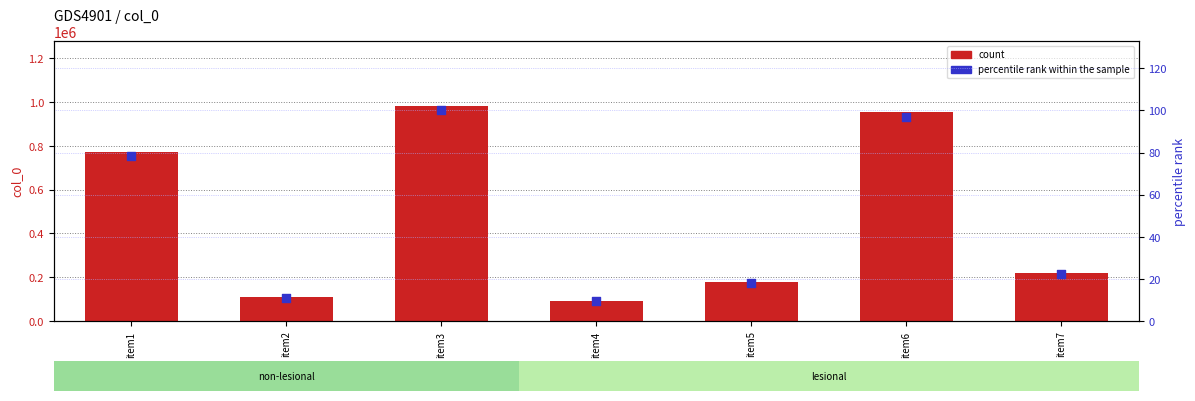

Which series reaches the maximum Y coordinate?

col_0